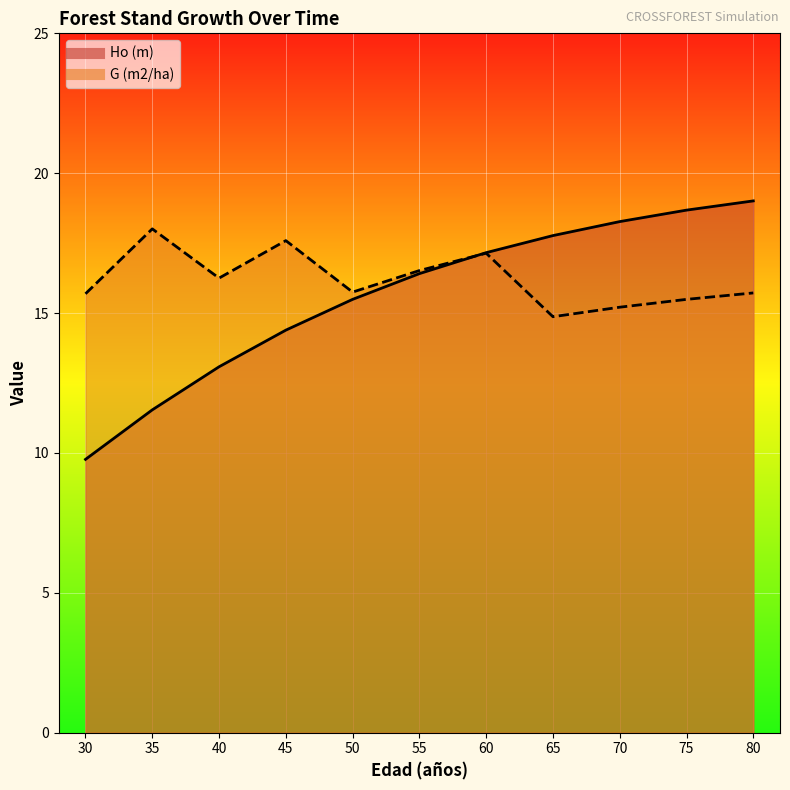

Between which two adjacent categories do Ho (m) and G (m2/ha) first intersect?

55 and 60